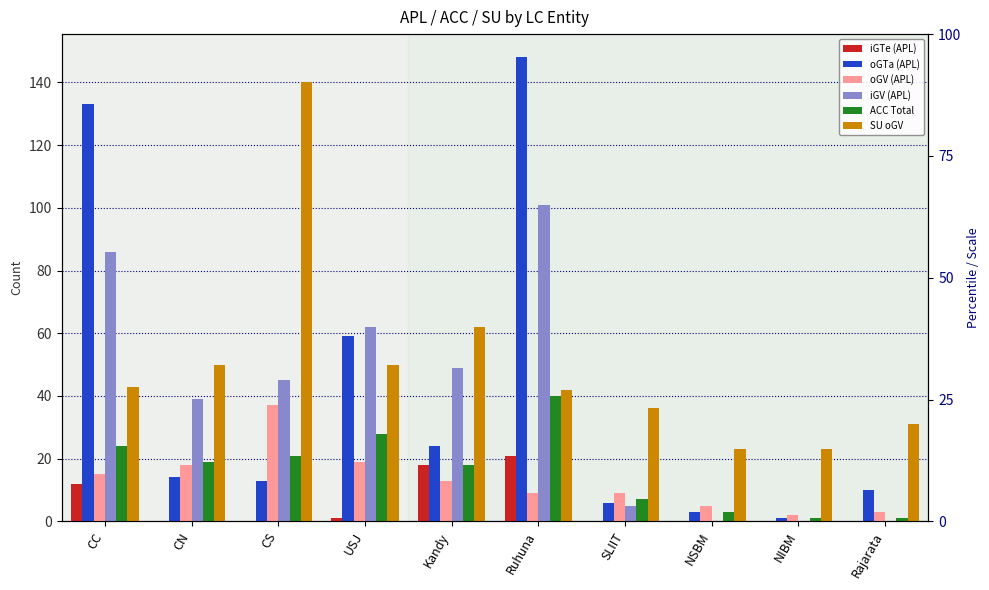

Which series changed the most between CS and USJ?

SU oGV